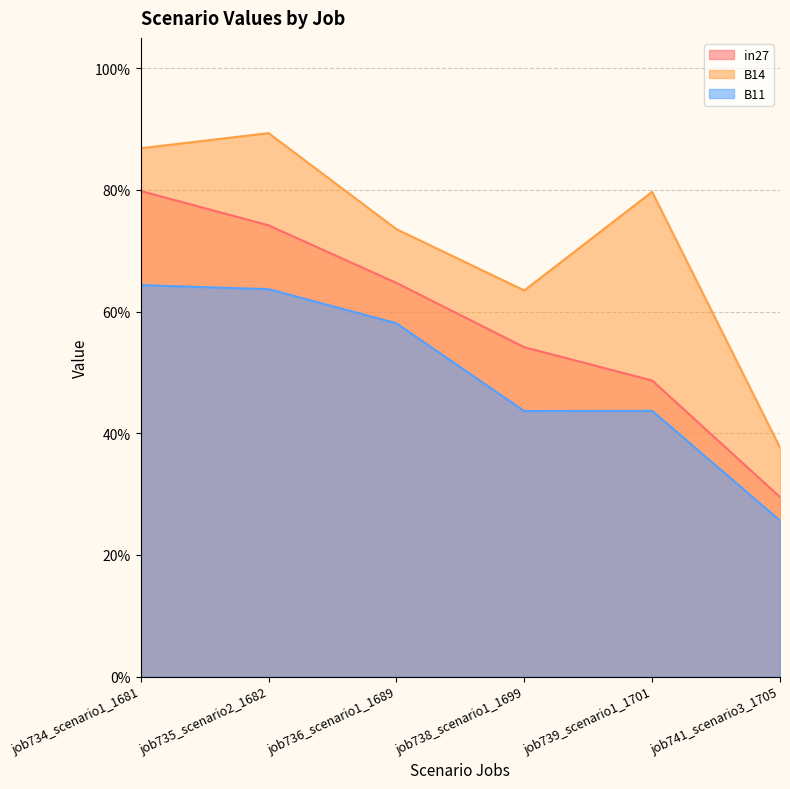

Which series has the largest range (max minus min)?

B14